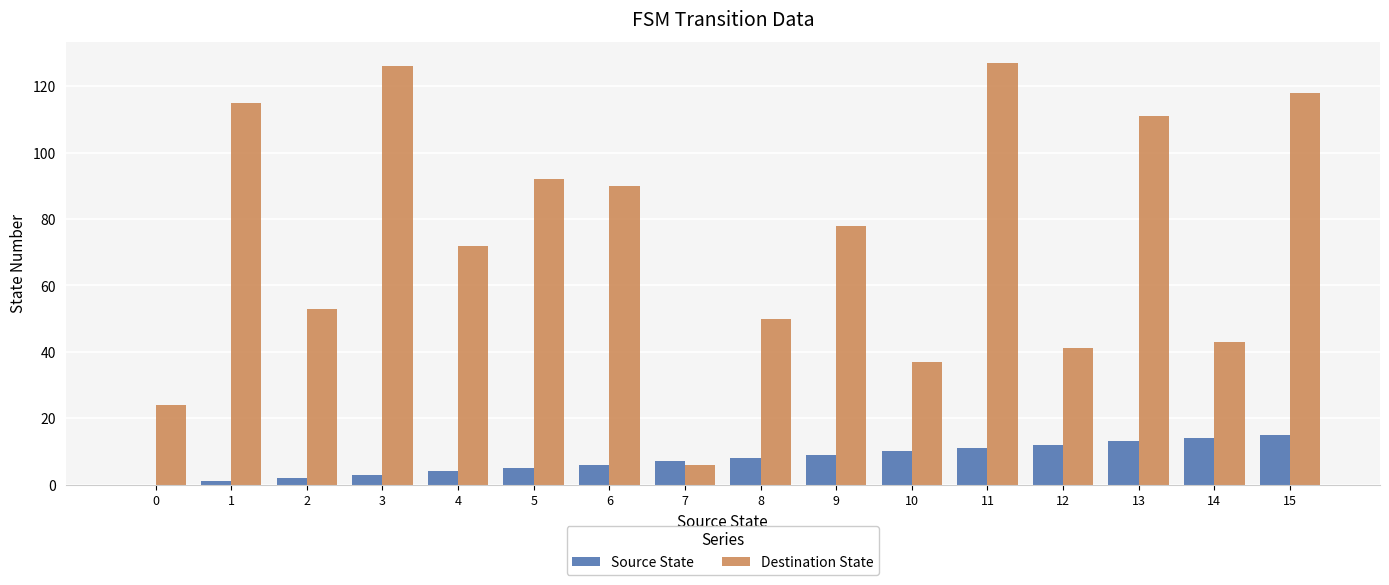

How many groups of bars are there?

16